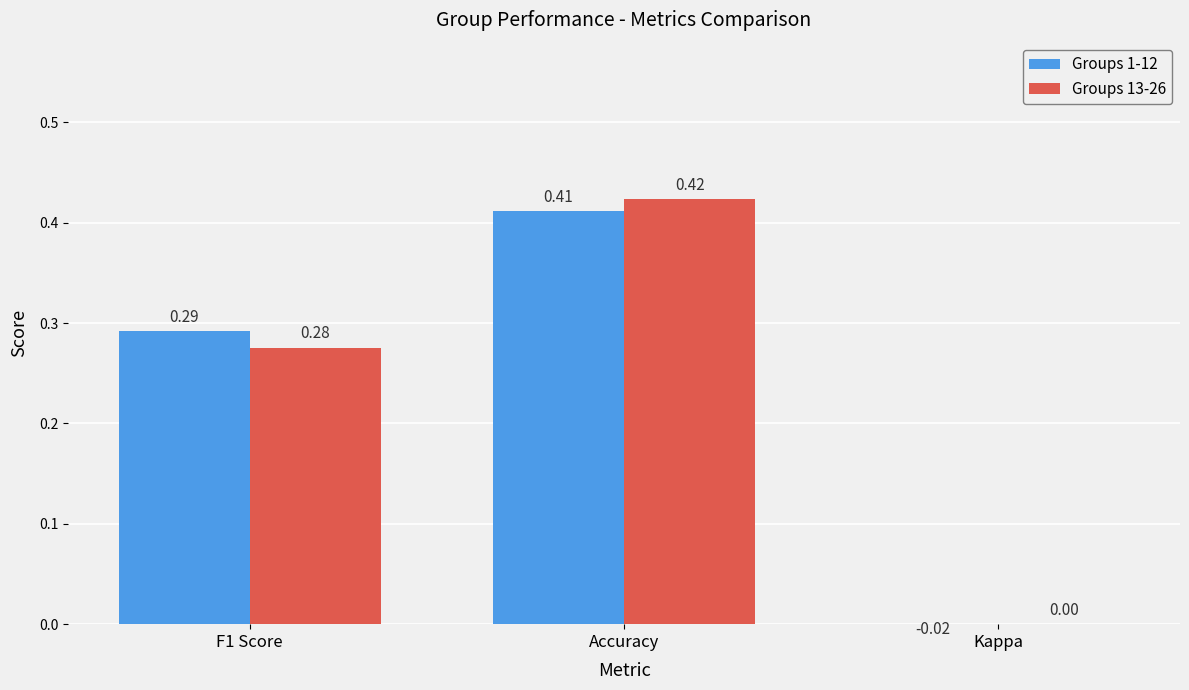

What is the sum of the Groups 1-12 values at Kappa and F1 Score?

0.3